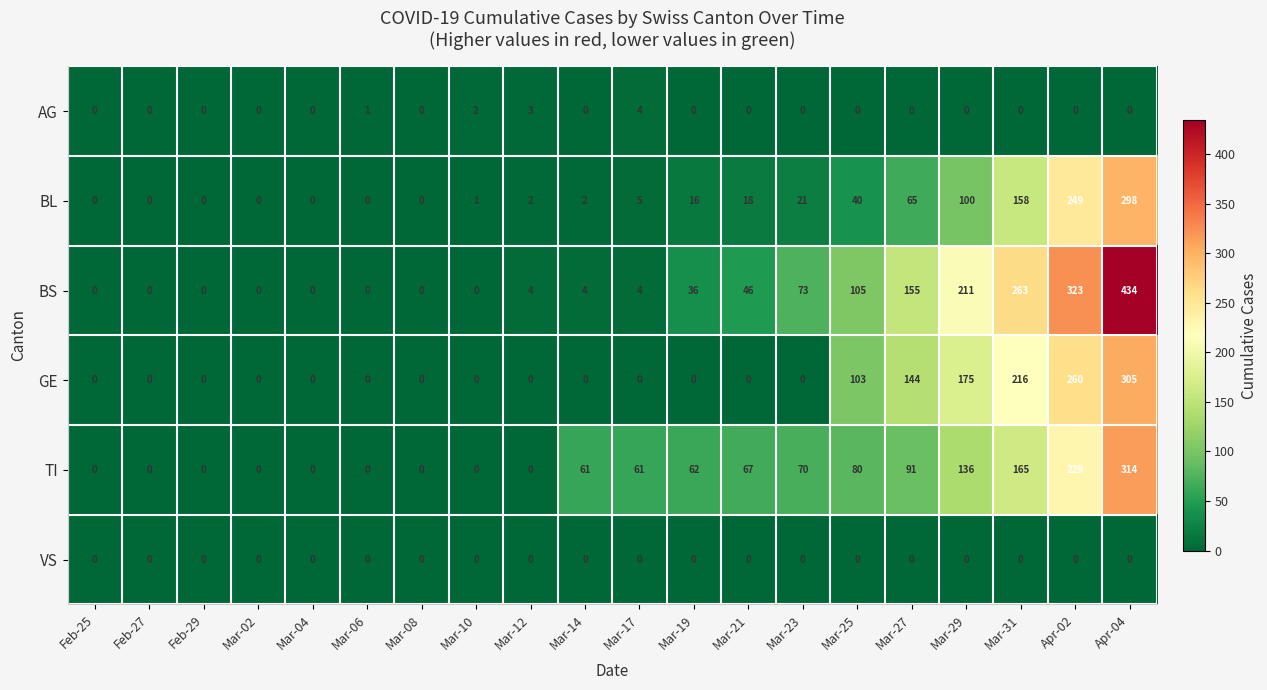

Which series has the largest total across all categories?

BS